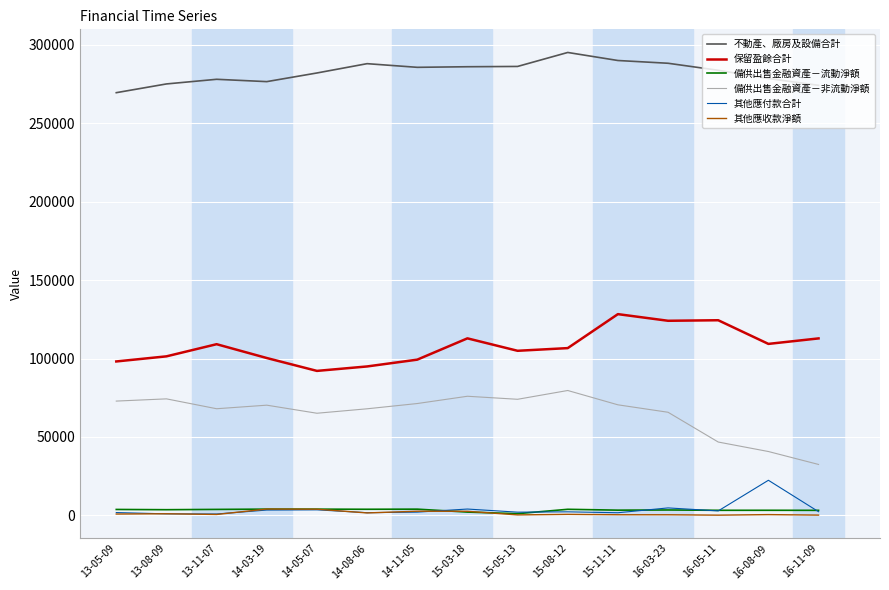

Which series has the widest spread of values?

備供出售金融資產－非流動淨額